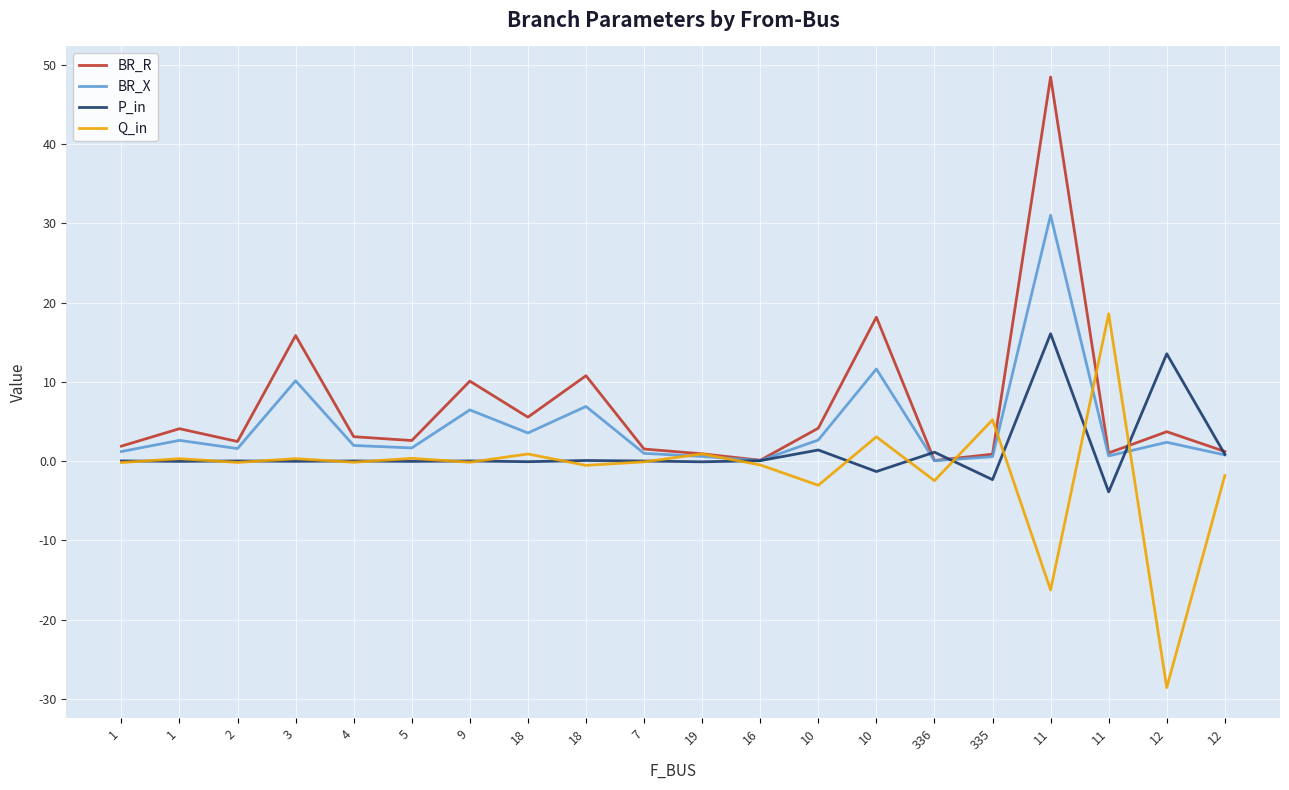

What are all the series names shown in the legend?

BR_R, BR_X, P_in, Q_in